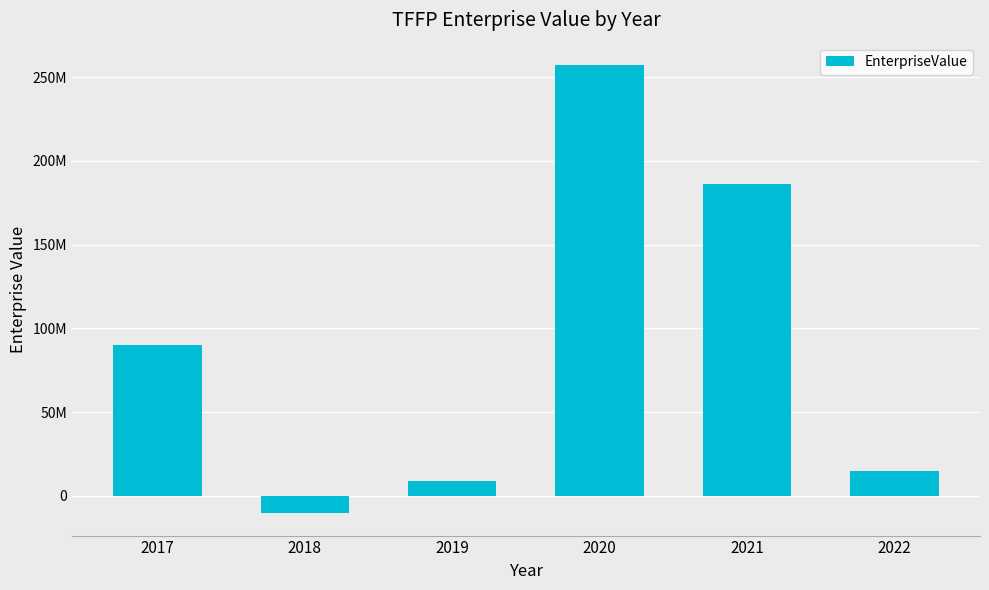

What is the sum of all values?

547572037.0